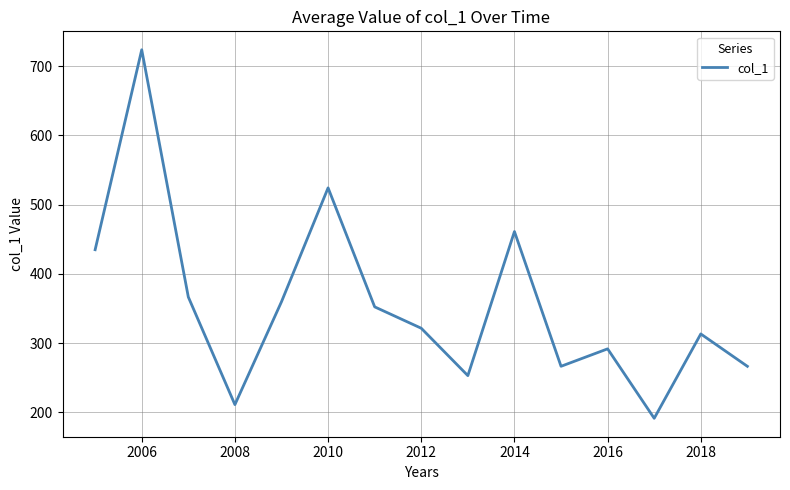

What is the difference between the maximum and minimum values?

532.1